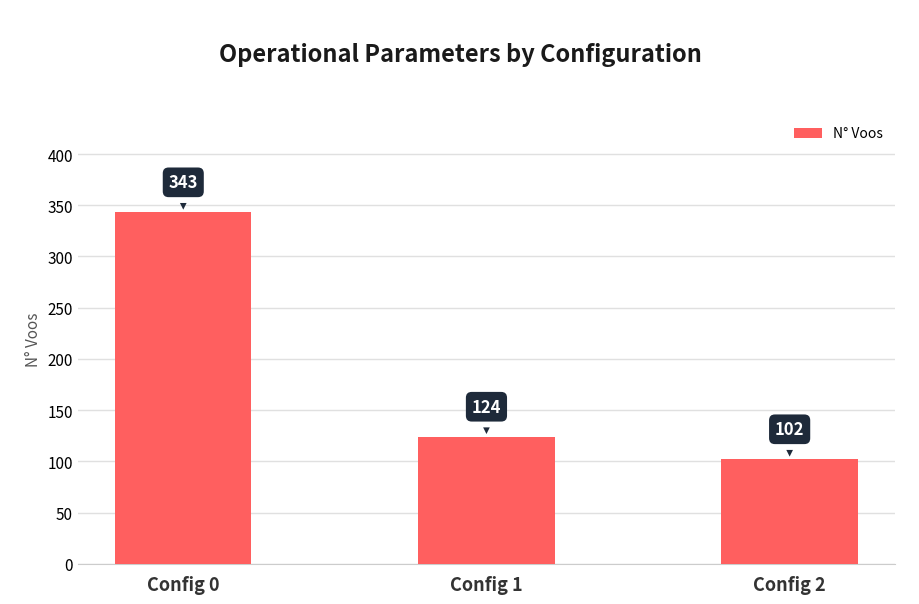

Where does the data first go above 124?

Config 0